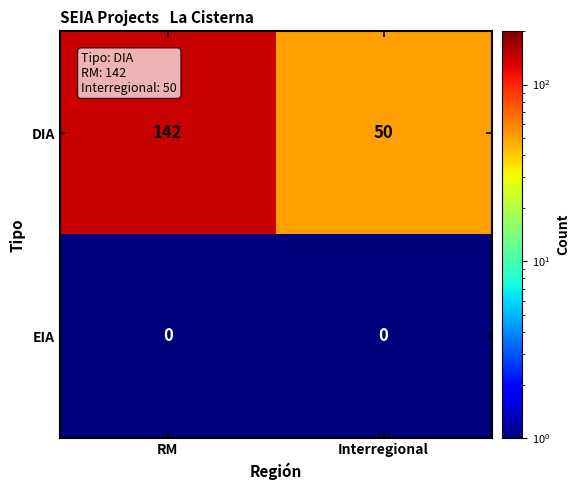

The value of DIA at RM is 142. True or false?

True